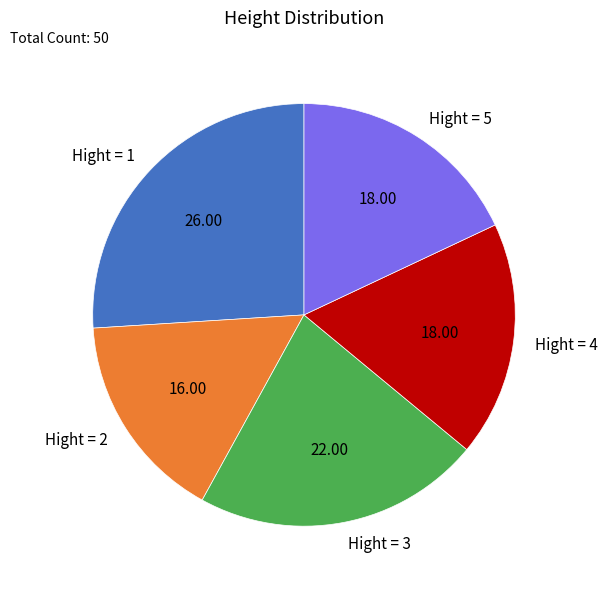

Combined, do Hight = 3 and Hight = 2 account for over 50%?

No